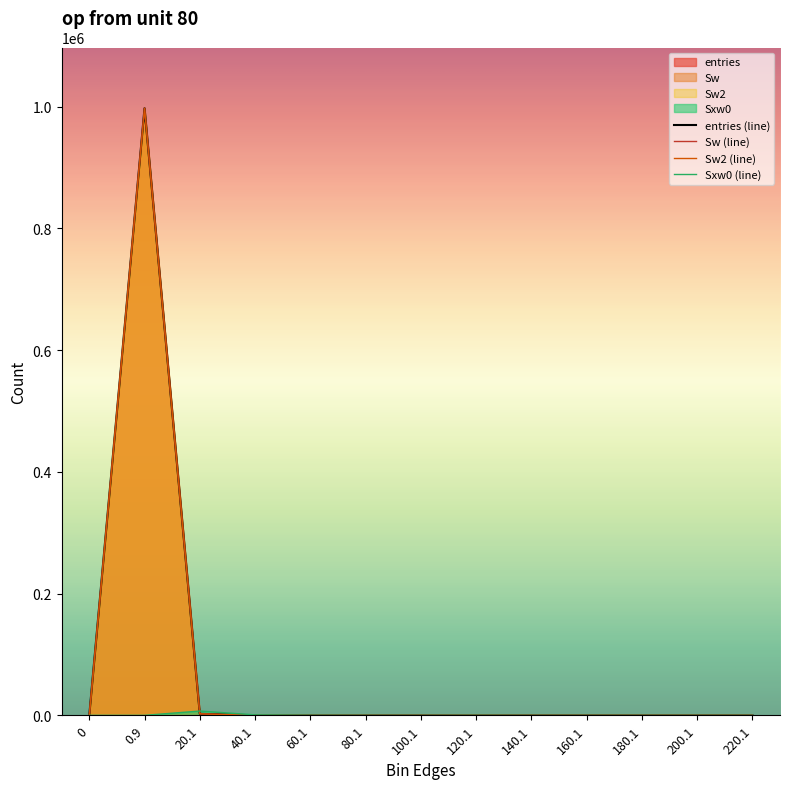

How many distinct data groups are displayed?

4